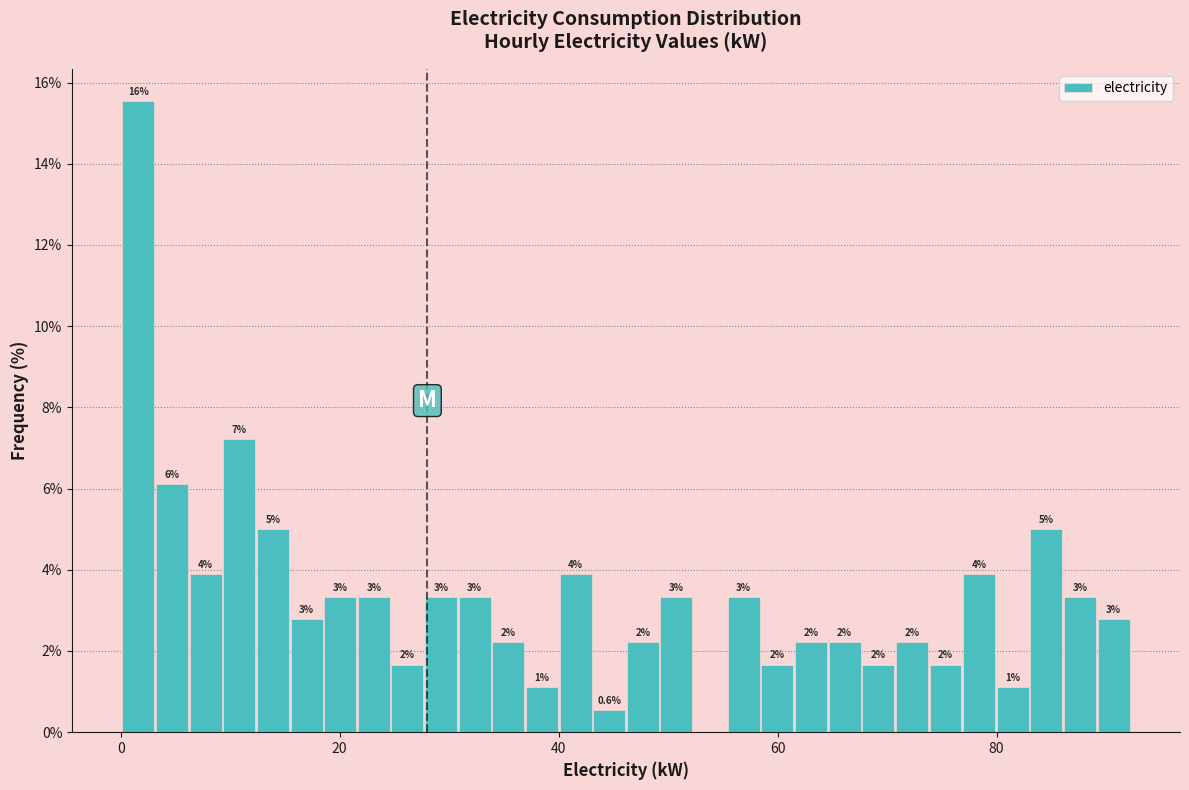

Read against the x-axis, roughly where is the centre of the tallest bar?

2